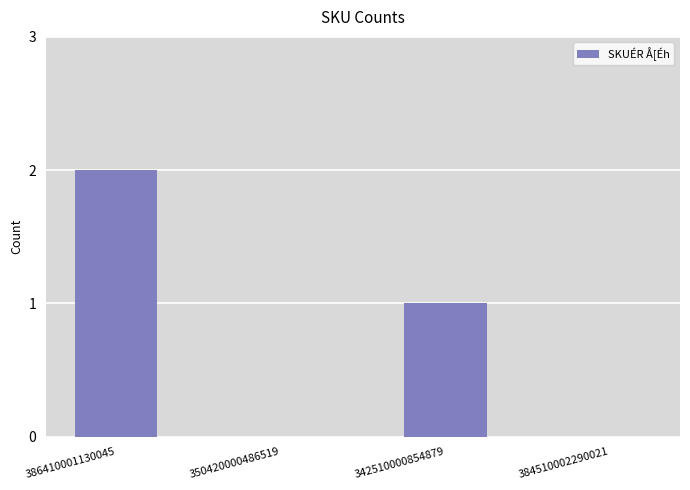

What is the approximate value at 342510000854879?

1